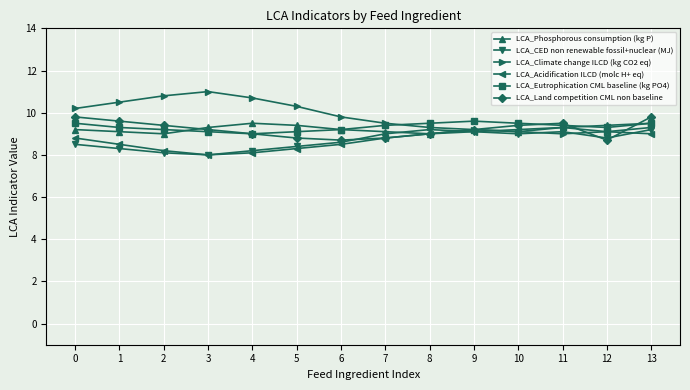

What is the smallest value displayed?

8.0